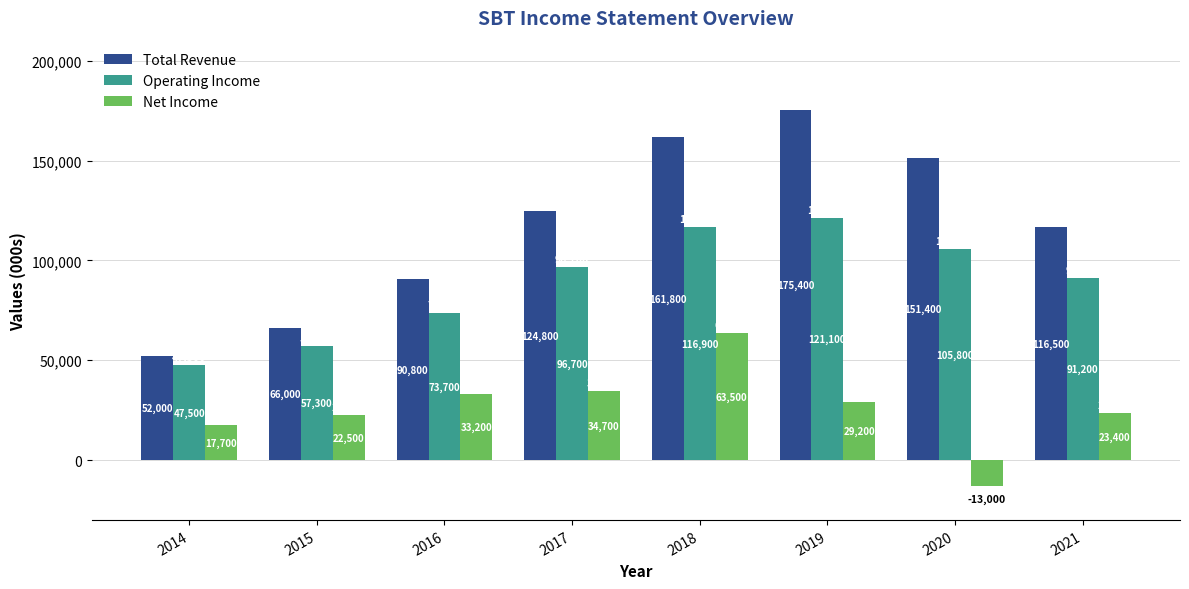

Where does the Net Income series first go above 29200?

2016